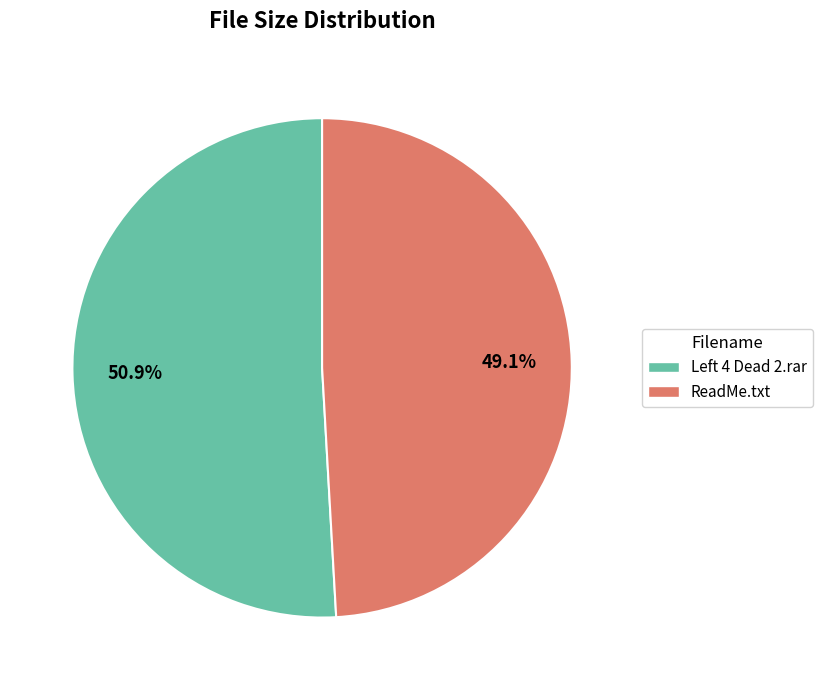

Count the number of slices in the pie.

2